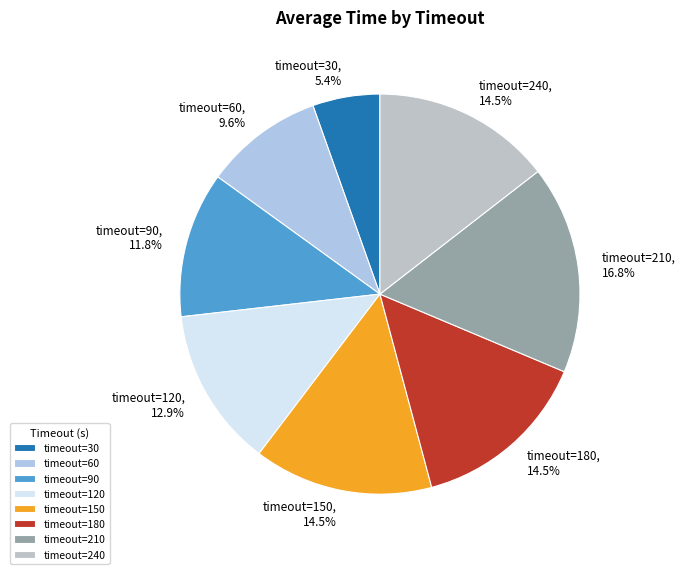

Between timeout=210, 16.8% and timeout=30, 5.4%, which is larger?

timeout=210, 16.8%